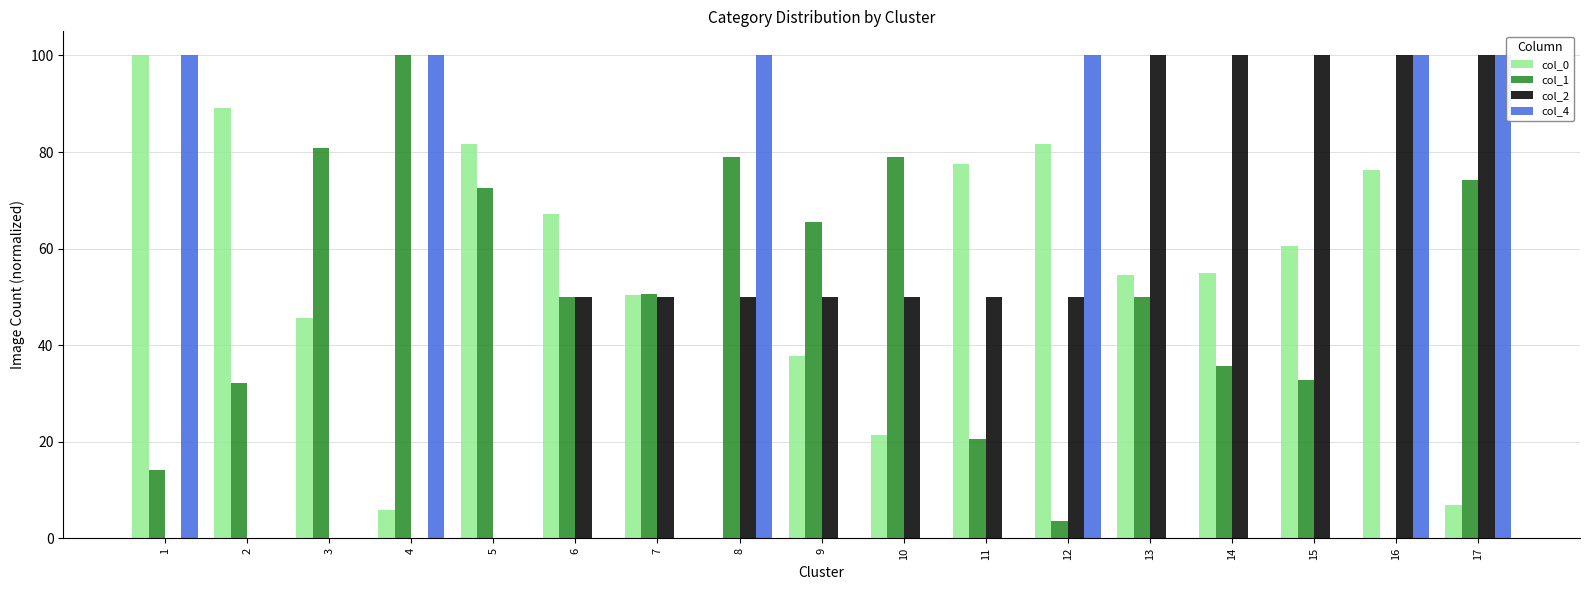

What is the total value across all series at 4?

205.9